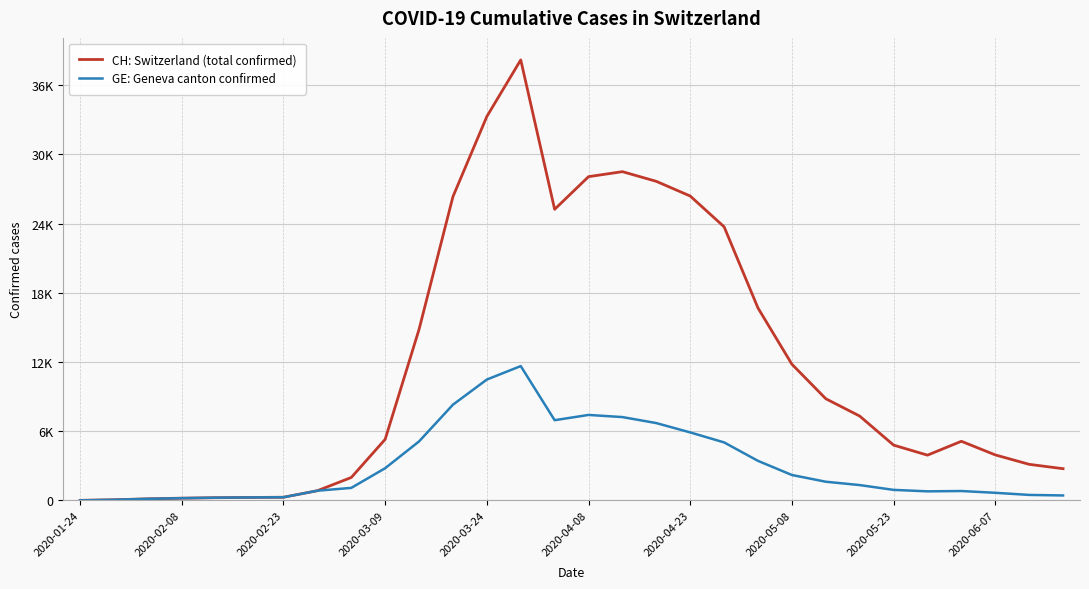

Reading left to right, transcribe all the data shown in this chart.

CH: Switzerland (total confirmed): 4	54	136	192	234	255	273	840	1986	5294	14829	26336	33281	38184	25233	28063	28496	27657	26384	23716	16674	11803	8813	7309	4793	3921	5124	3943	3126	2748
GE: Geneva canton confirmed: 4	54	136	192	234	255	273	840	1083	2791	5113	8298	10476	11643	6952	7408	7222	6701	5893	5027	3426	2201	1618	1327	912	784	812	658	474	428